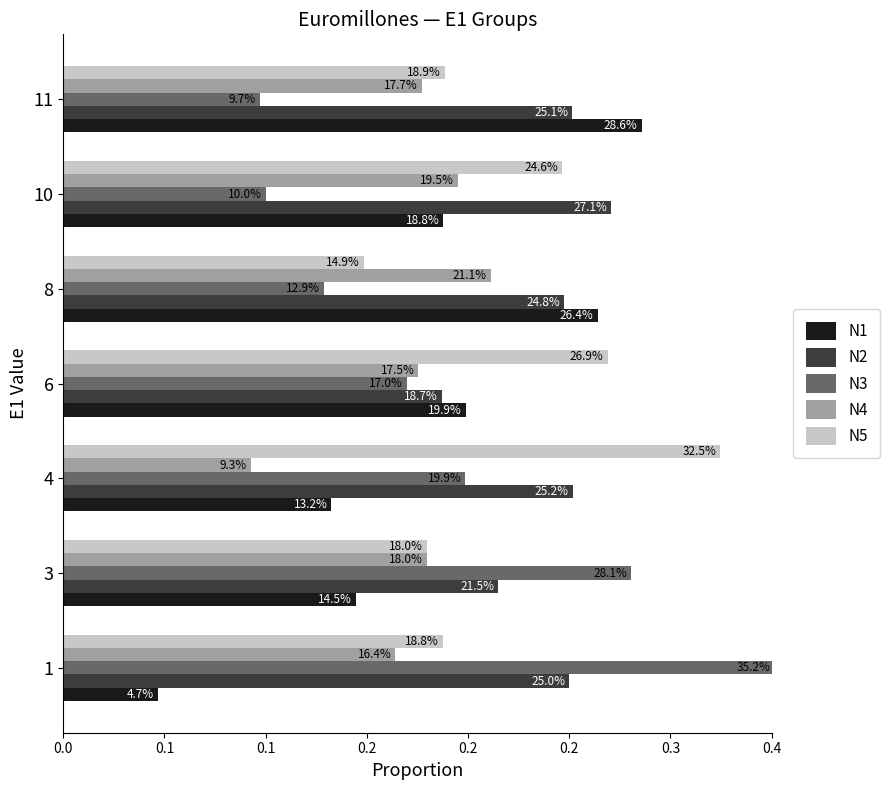

At how many categories does at least one series exceed 0?

7